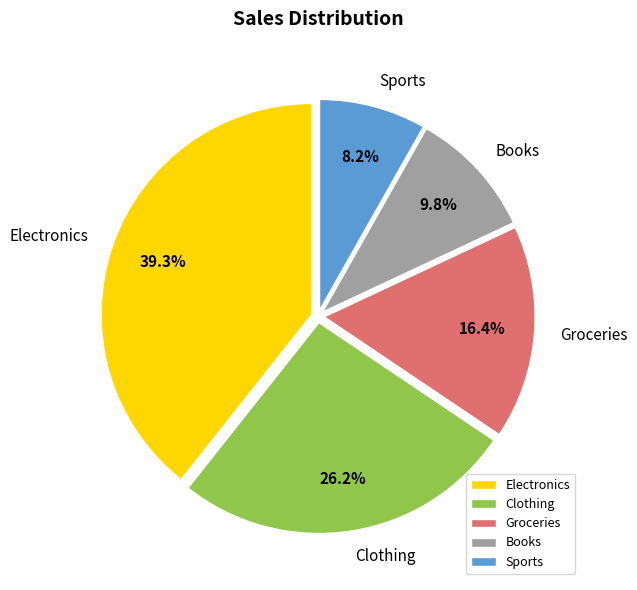

To the nearest percent, what percentage of the pie is Sports?

8%